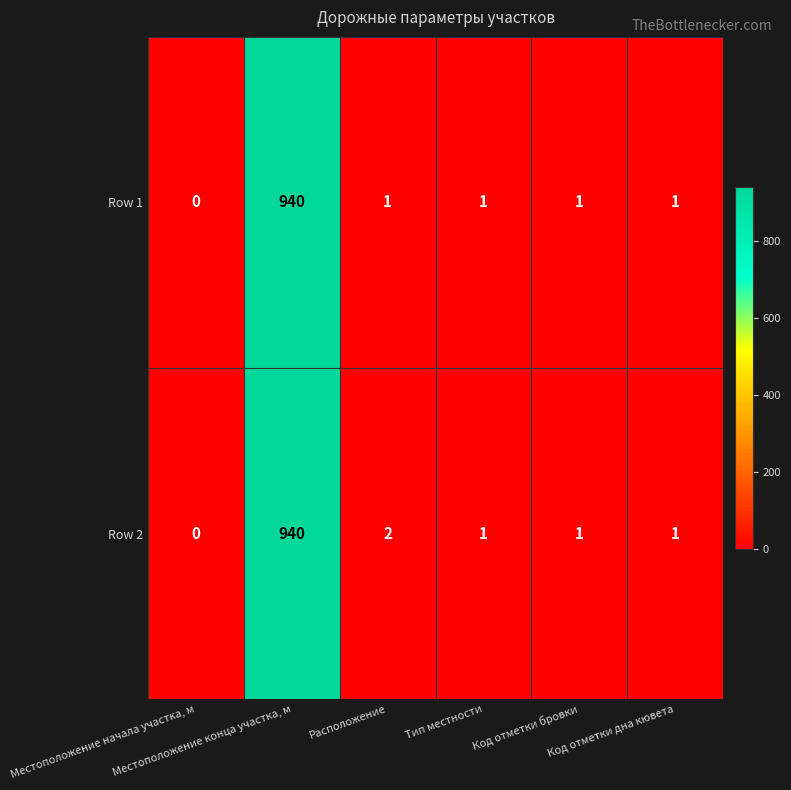

Which series has the largest total across all categories?

Row 2